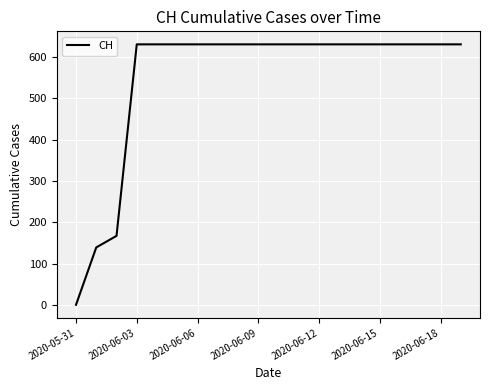

What is the greatest value displayed?

631